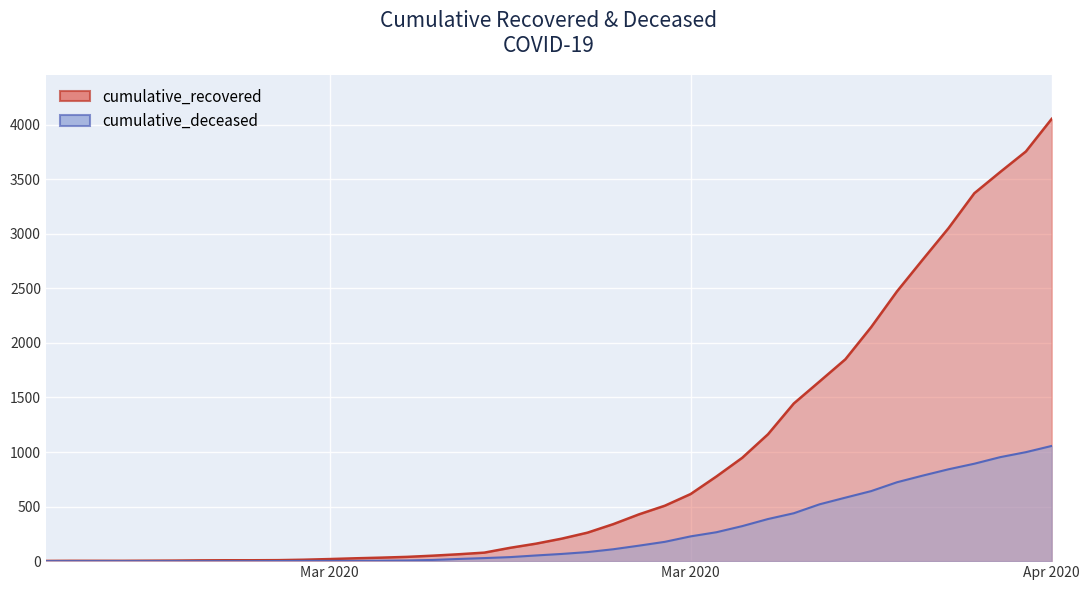

Is it true that cumulative_deceased equals 842 at 2020-04-02?

True